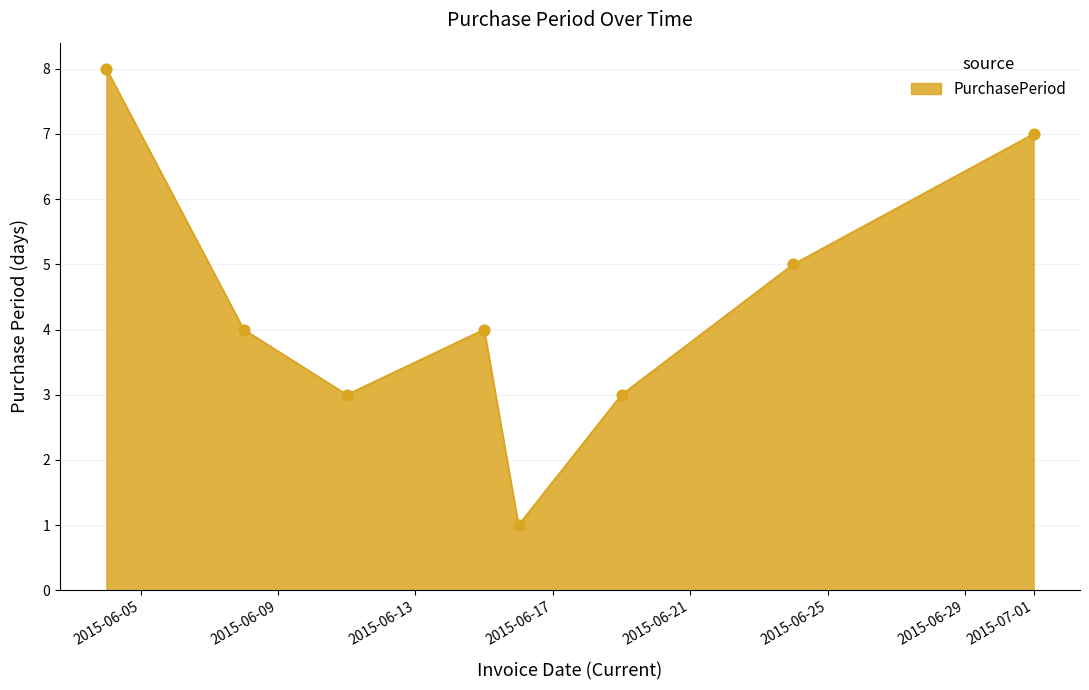

How many interior local valleys (lower than both neighbors) does the data have?

2